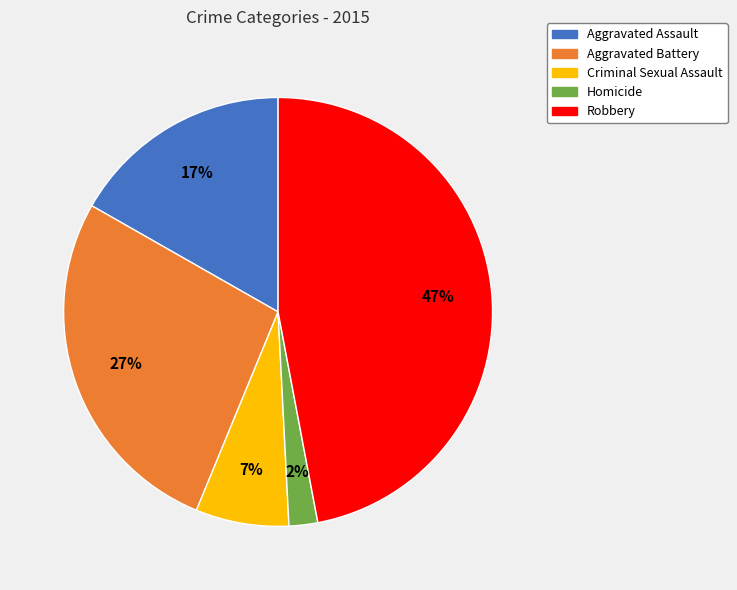

How many slices are in this pie chart?

5